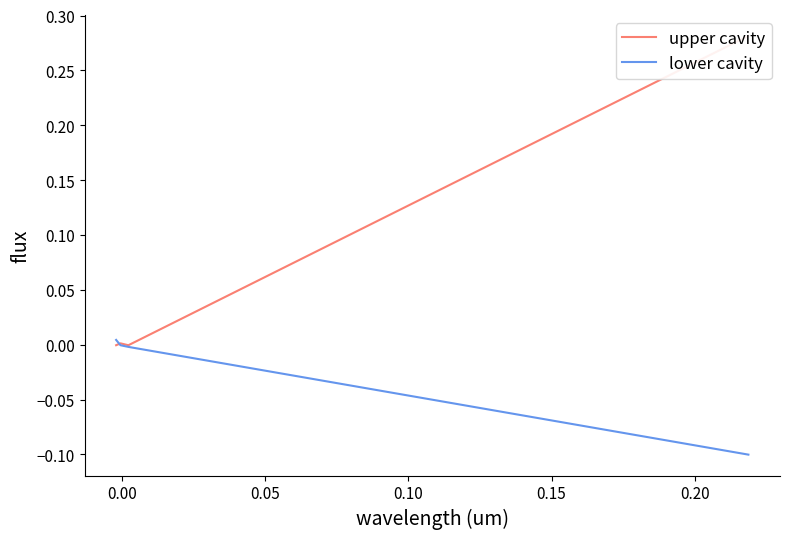

List the series in order of their overall mean, highest first.

upper cavity, lower cavity